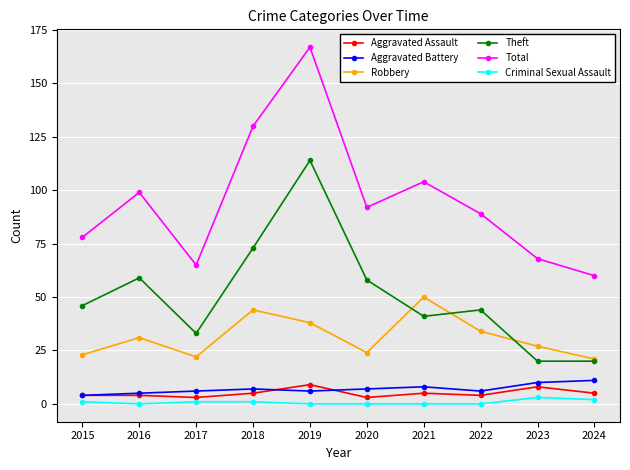

Does the chart have visible grid lines?

Yes